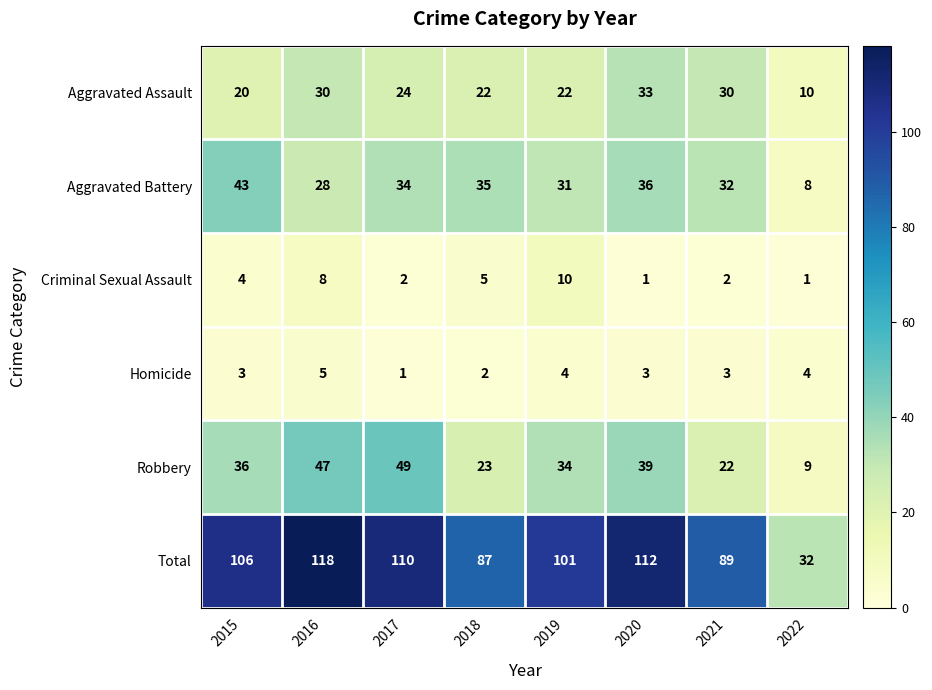

True or false: Homicide has a value of 1 at 2017.

True